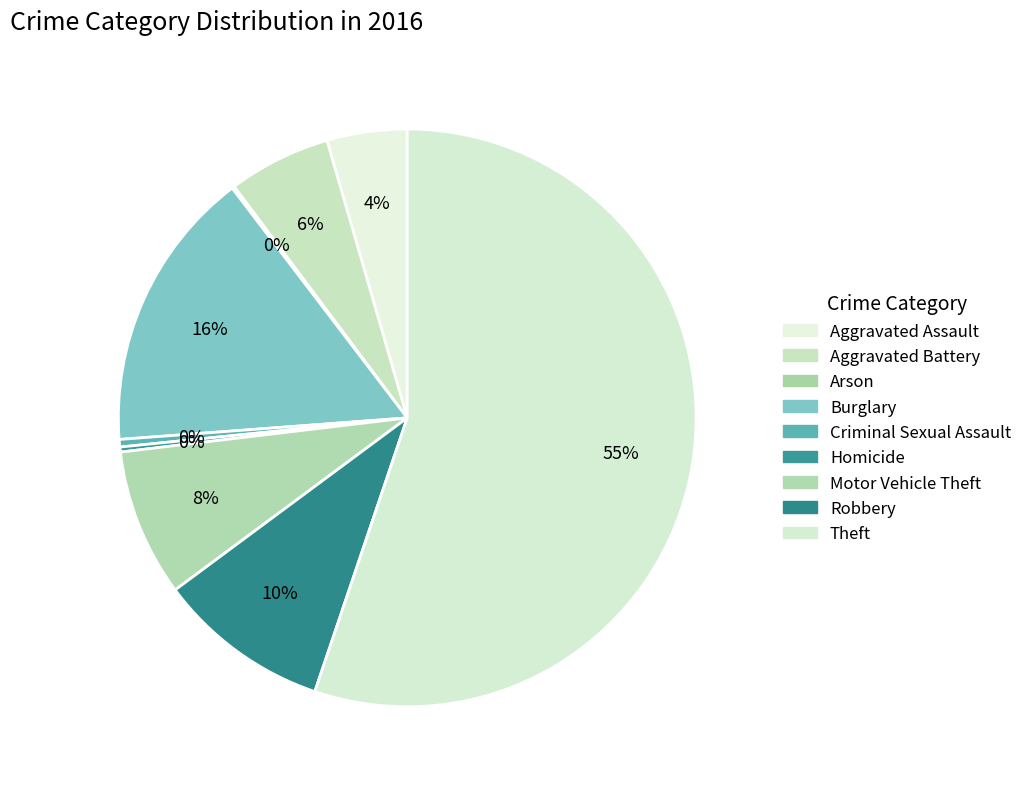

What is the majority slice?

Theft